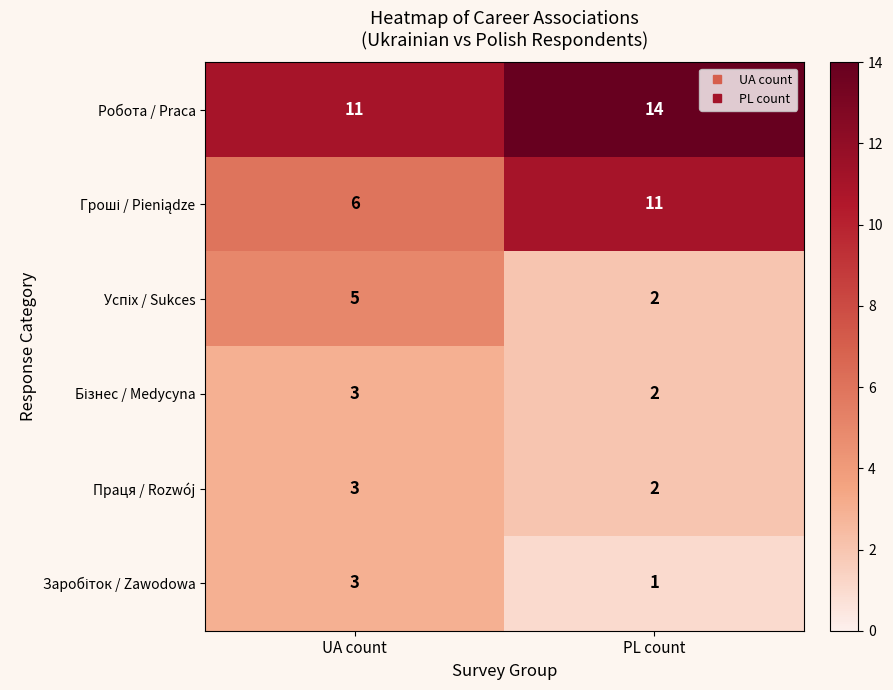

List the labels in order of Праця / Rozwój value, largest first.

UA count, PL count